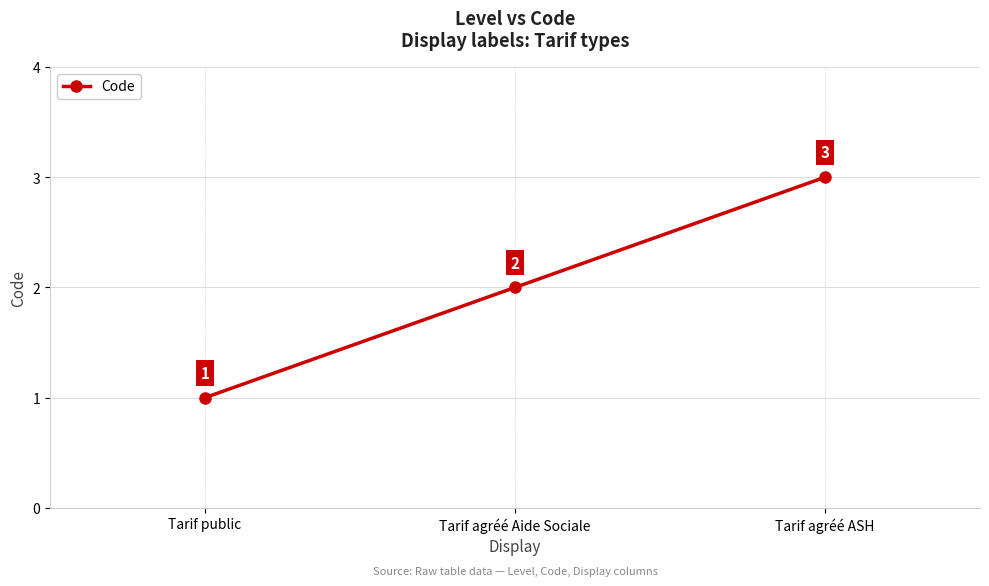

Which label corresponds to the largest value in the chart?

Tarif agréé ASH